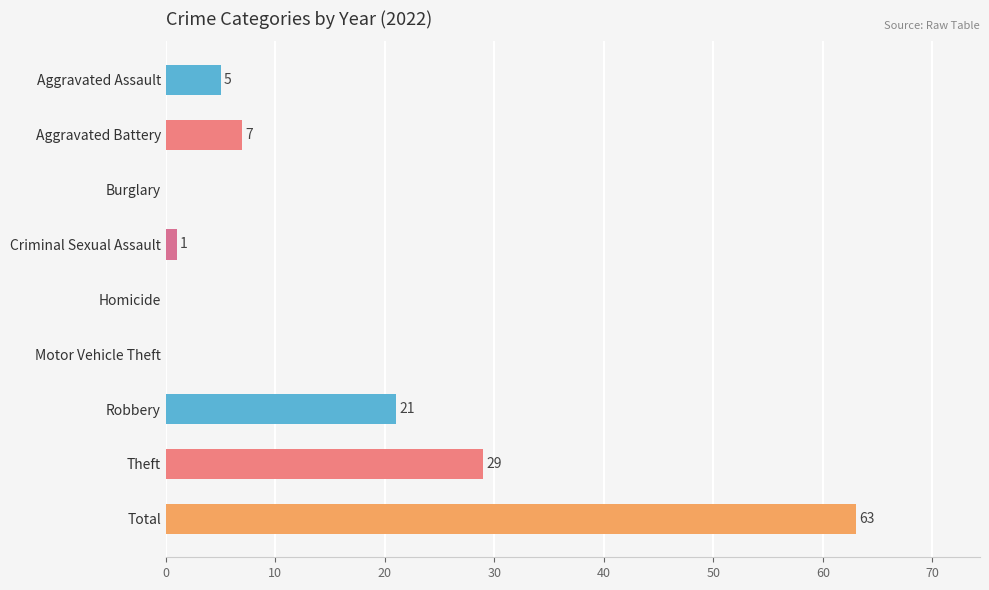

Where is the data nearest to the value 31?

Theft